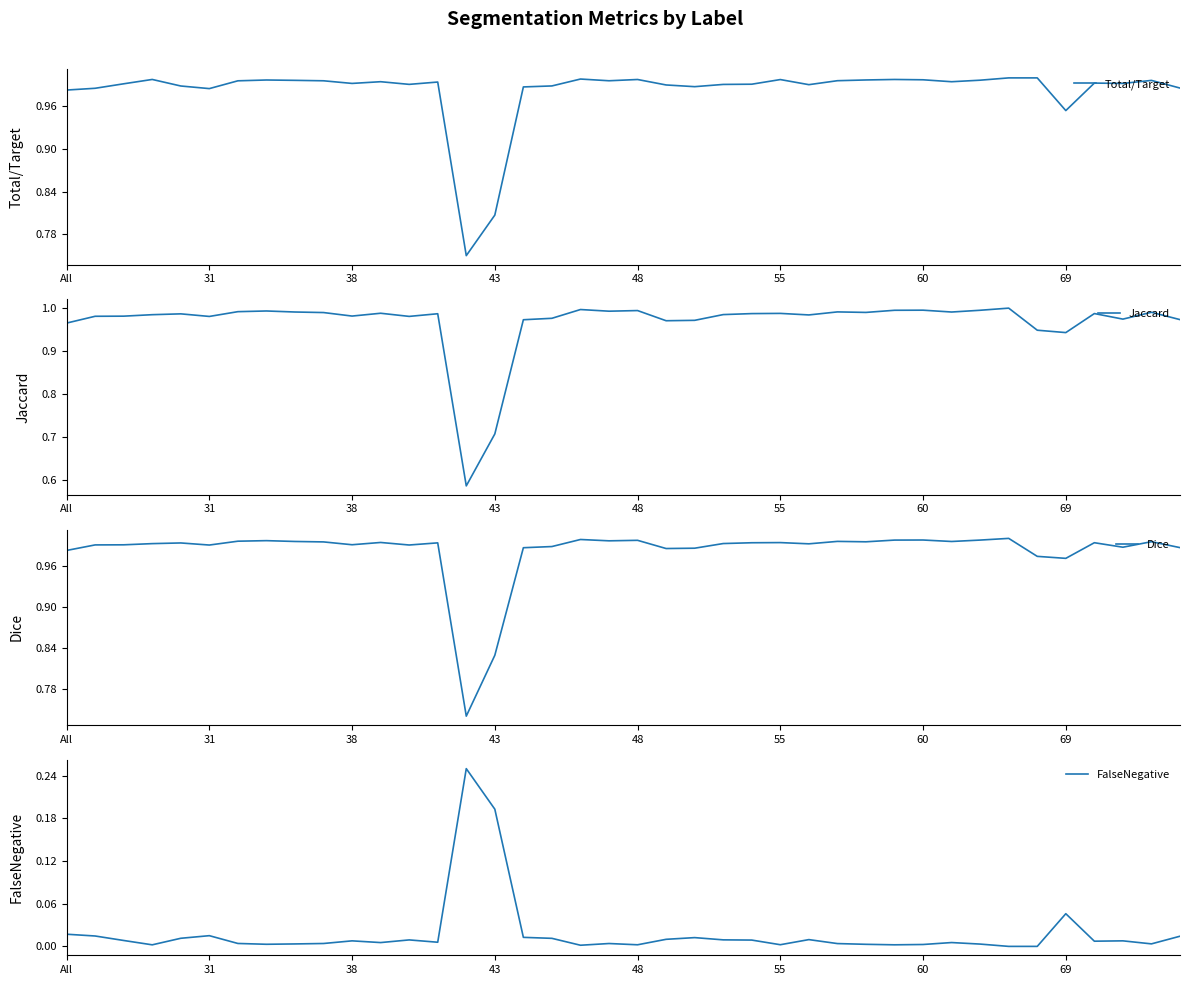

What is the difference between the highest and lowest values at 11?

1.0